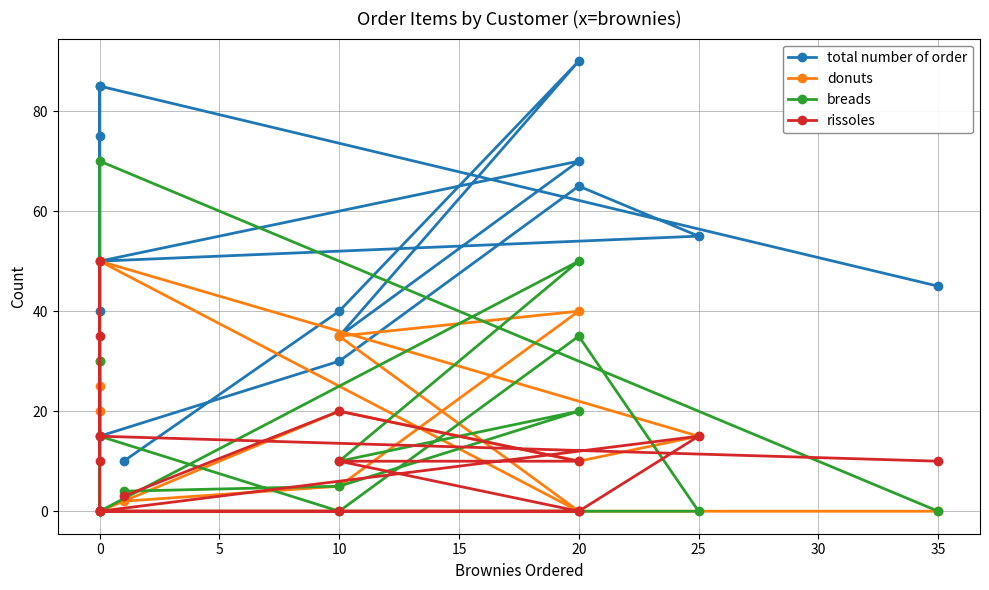

True or false: breads has a value of 43 at 35.

False